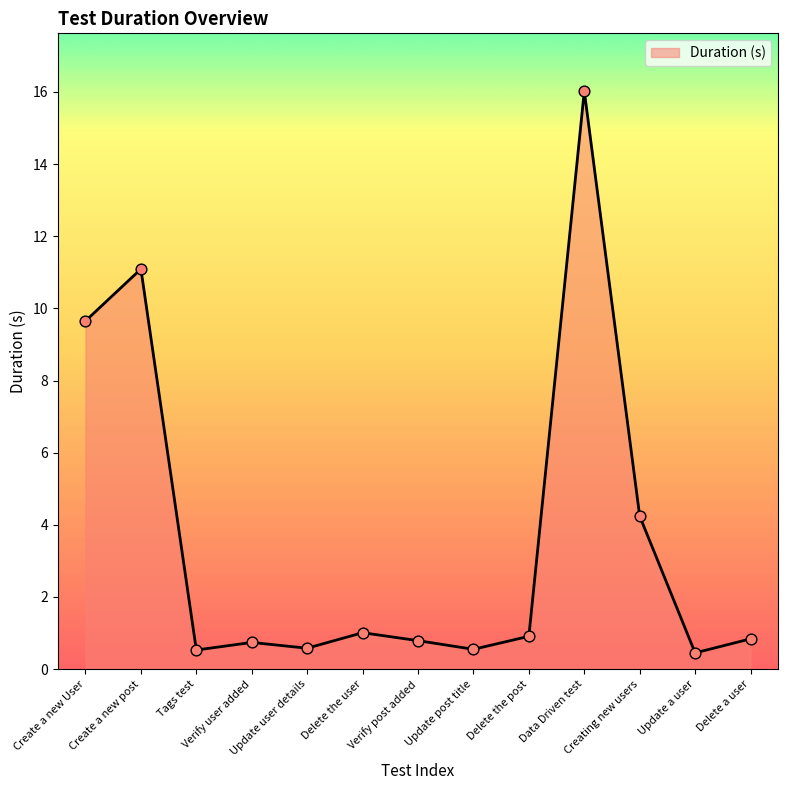

Between Creating new users and Delete a user, which is larger?

Creating new users